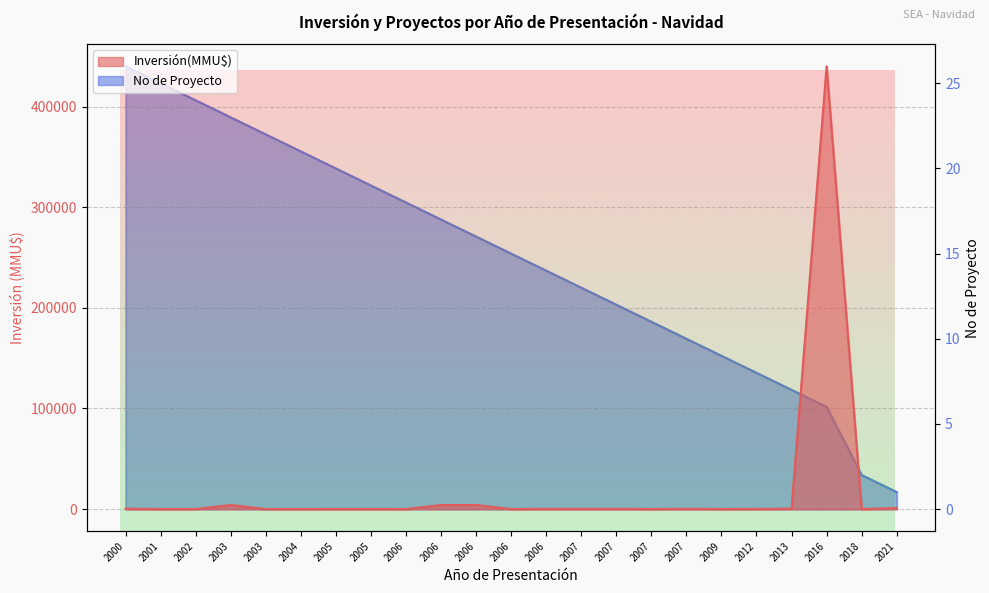

True or false: Inversión(MMU$) and No intersect in this chart.

True